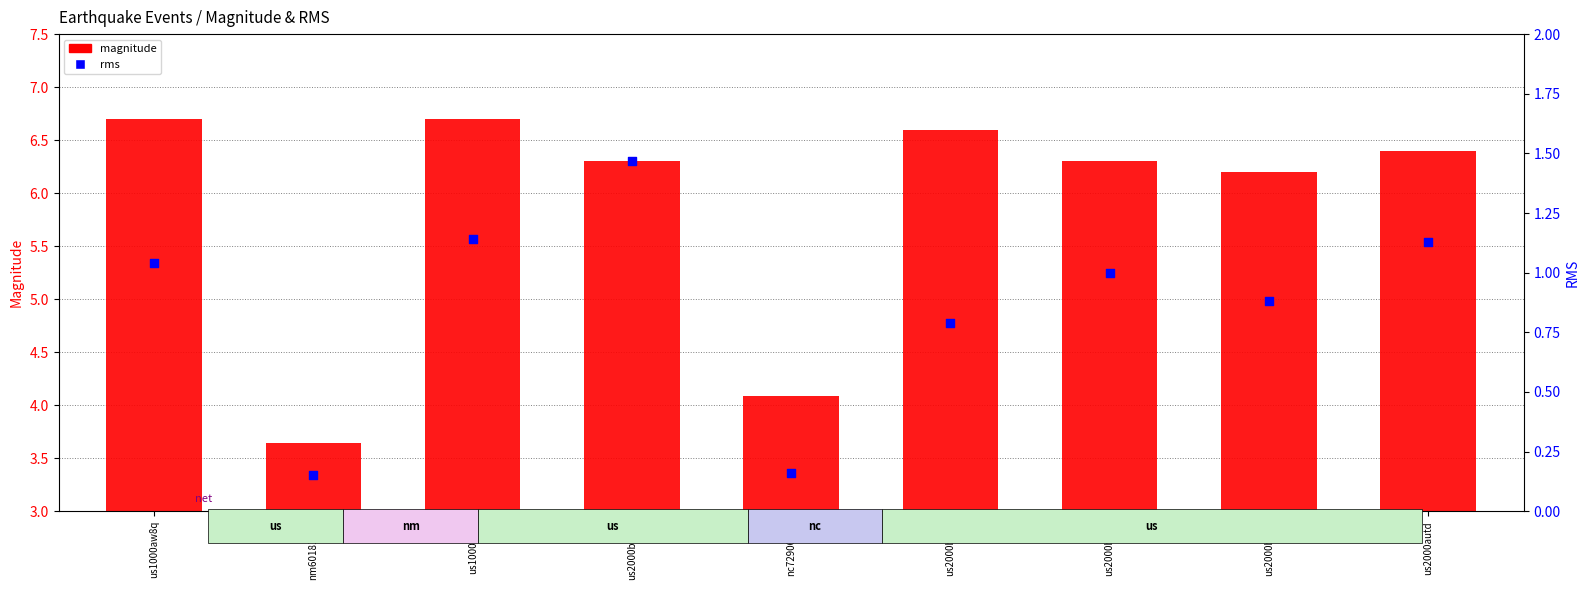

Is the value of rms at us1000aw8q greater than the value of magnitude at us2000b1v8?

No